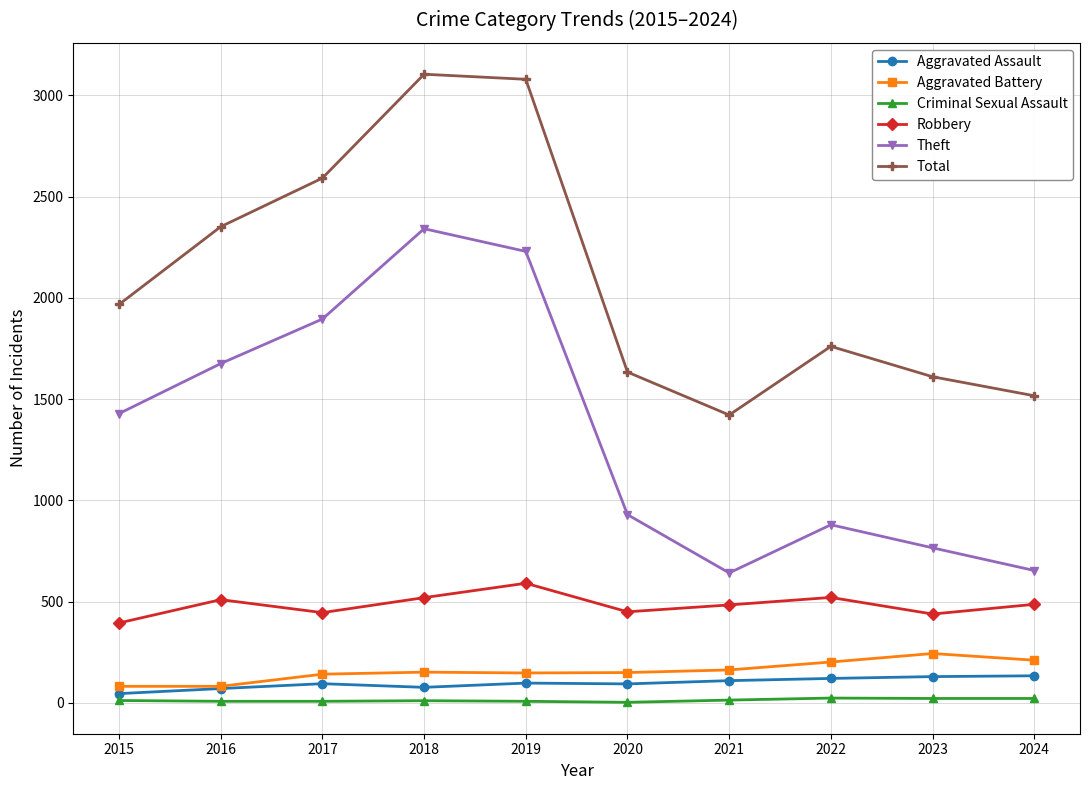

What is the maximum value for Aggravated Assault?

134